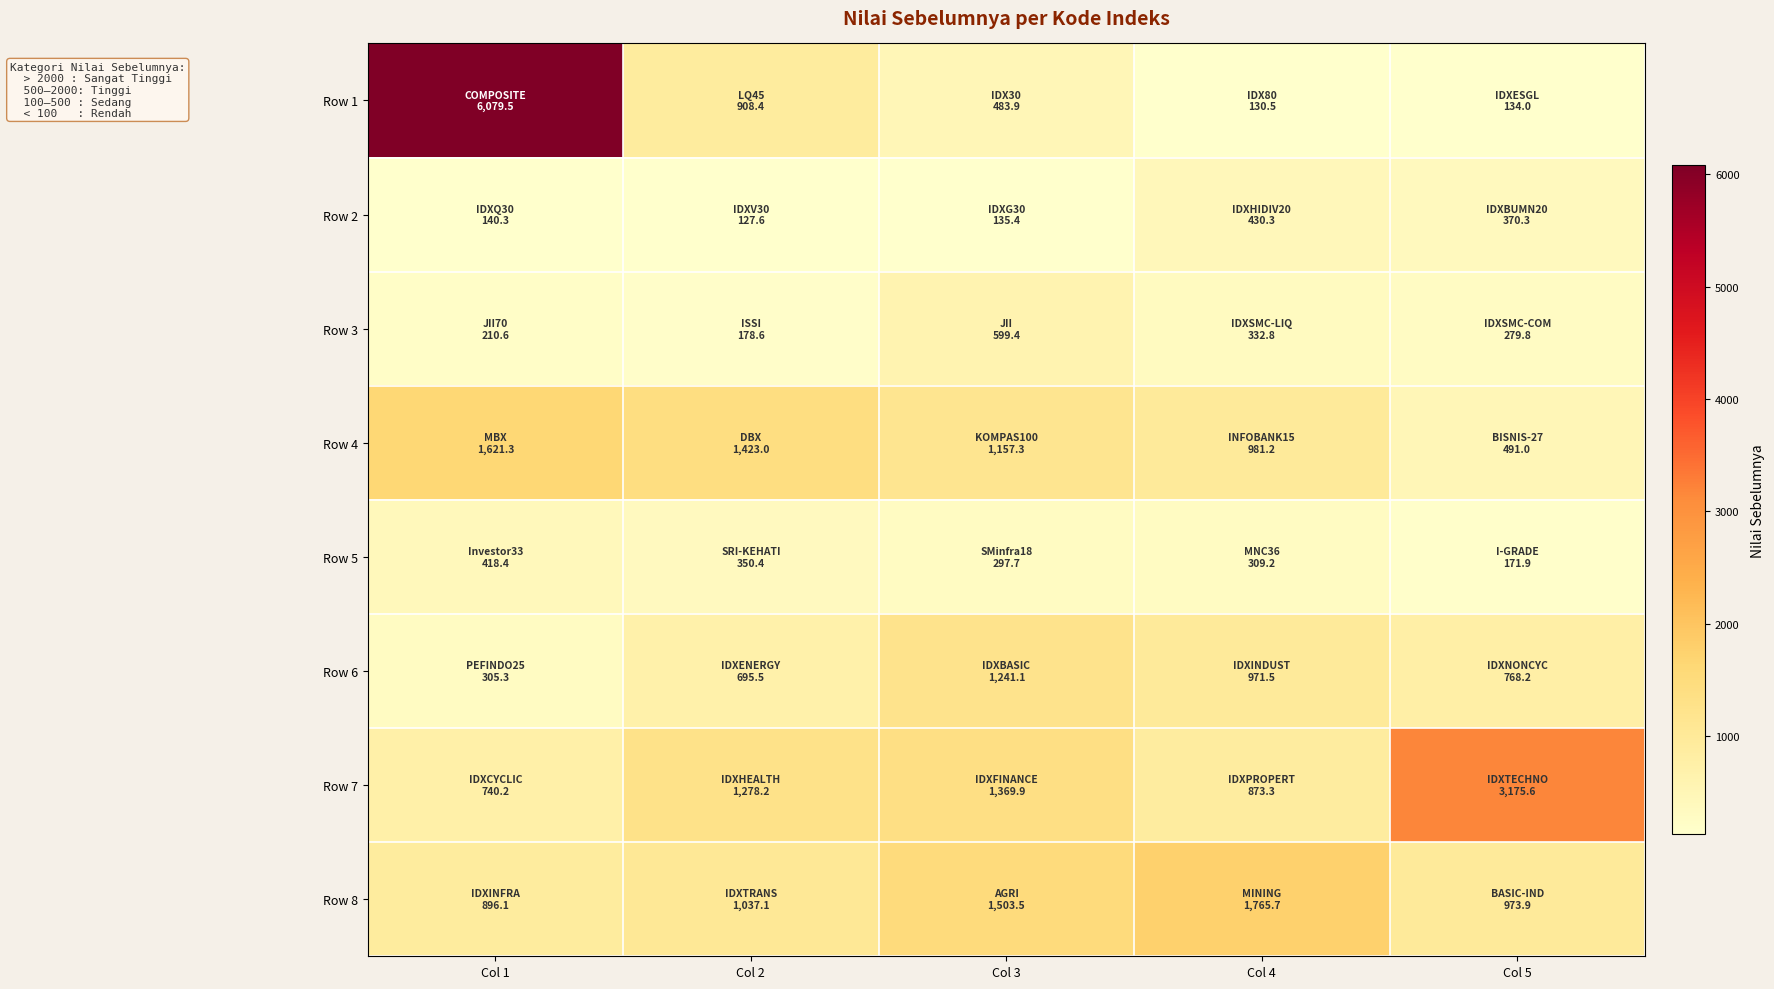

What is the spread (max minus min) of values at Col 2?

1295.4